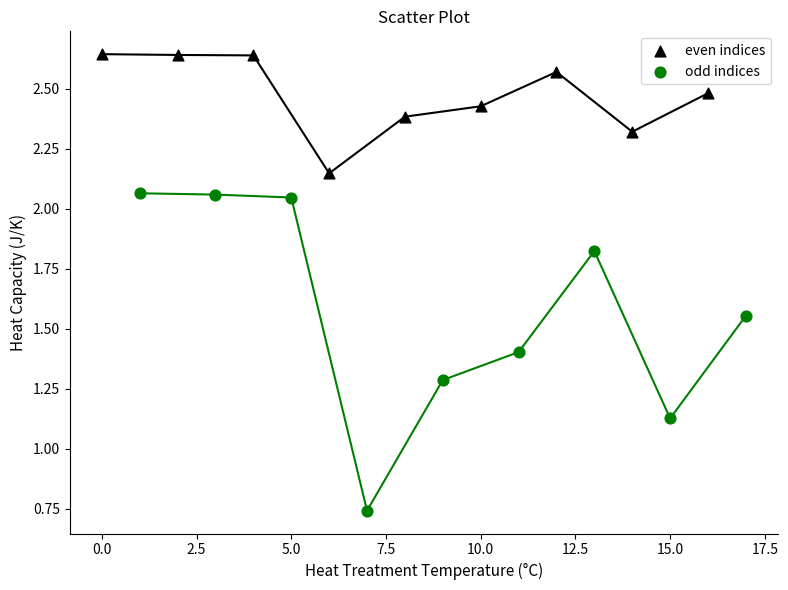

Which series has the widest spread of Y values?

odd indices